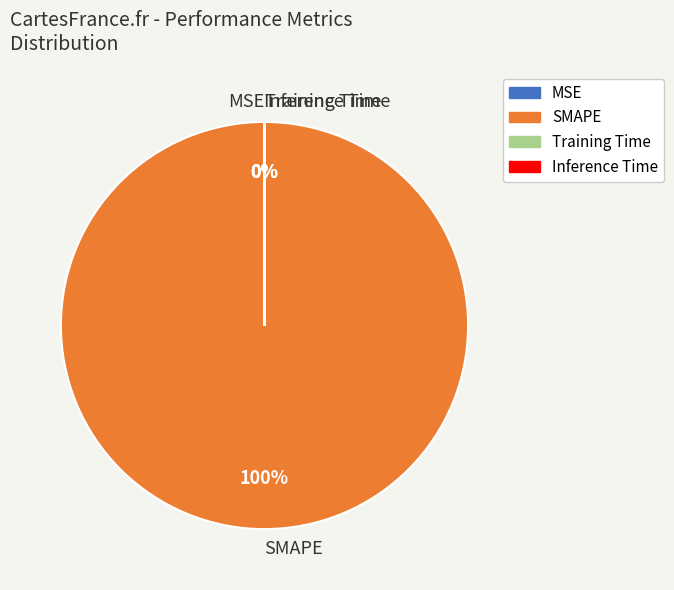

Does SMAPE account for over 50% of the chart?

Yes